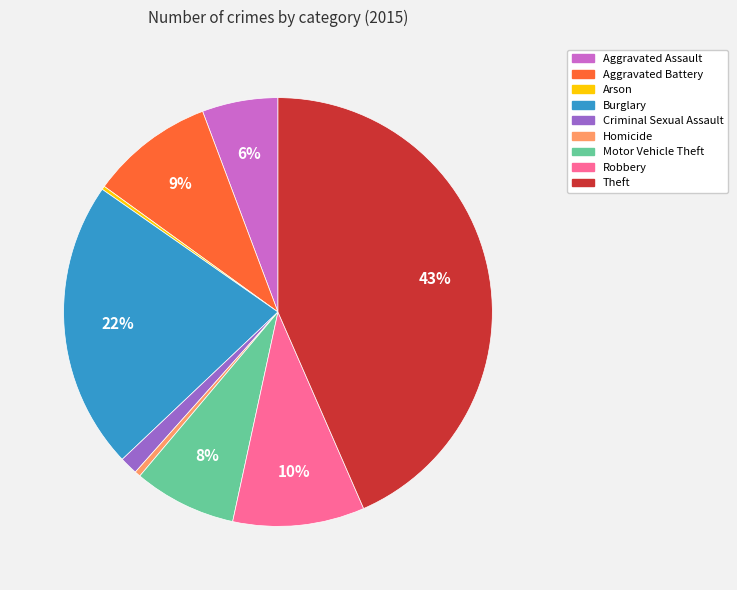

To the nearest percent, what is the average slice percentage?

11%